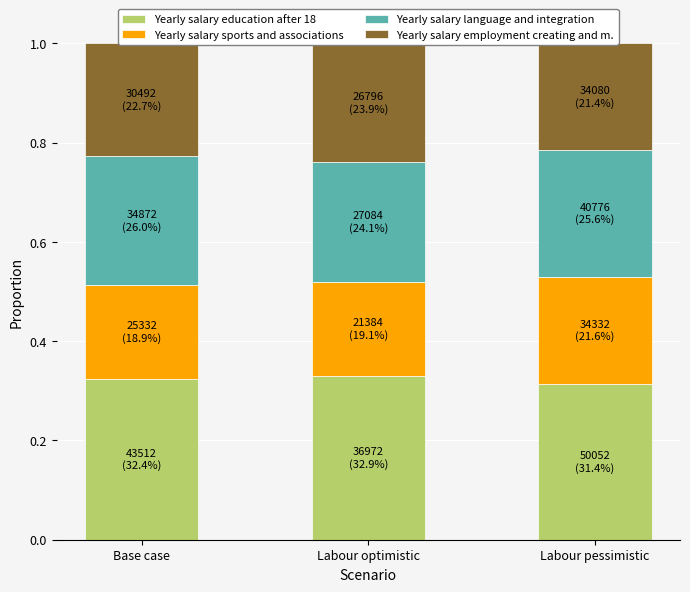

Which series has the largest range (max minus min)?

Yearly salary sports and associations